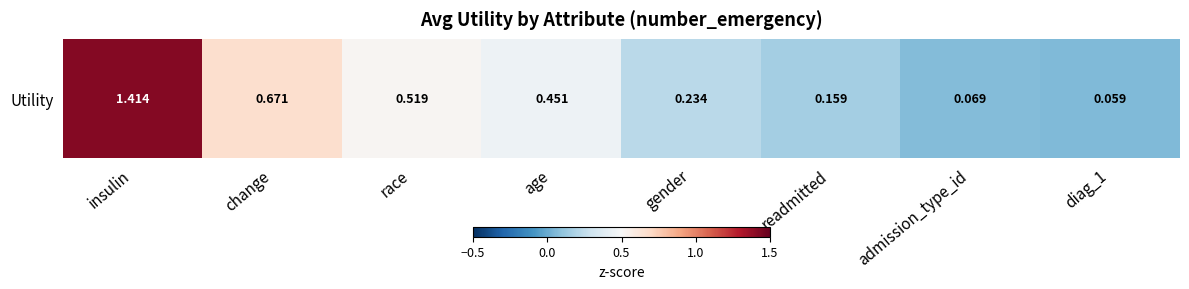

Rank the categories by value from lowest to highest.

diag_1, admission_type_id, readmitted, gender, age, race, change, insulin